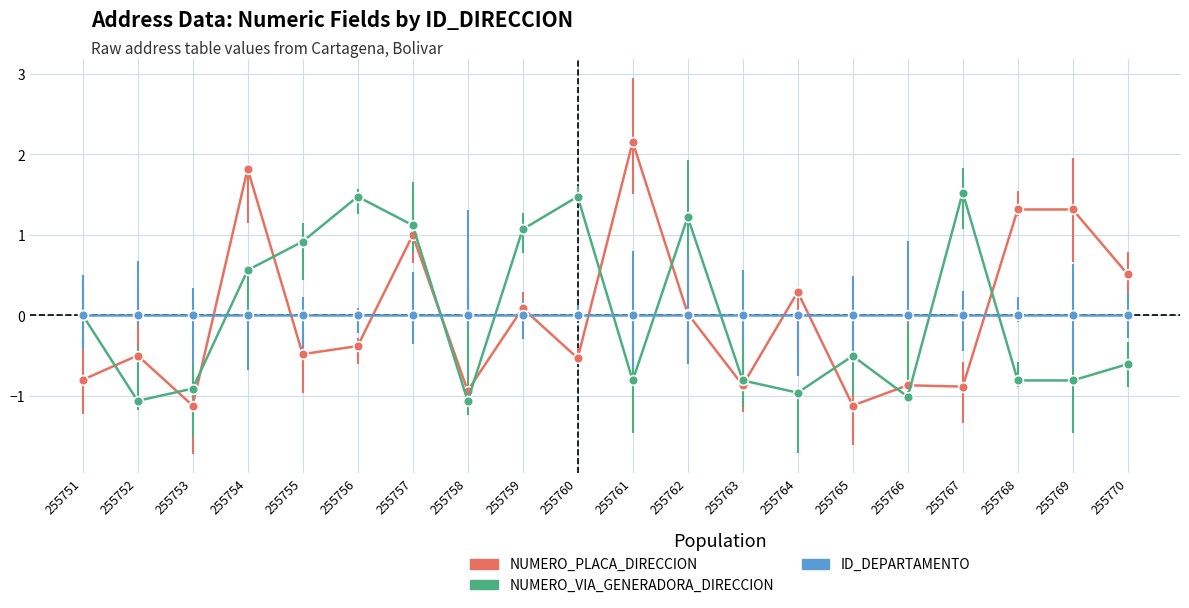

At which category does NUMERO_PLACA_DIRECCION reach its first local peak?

255752